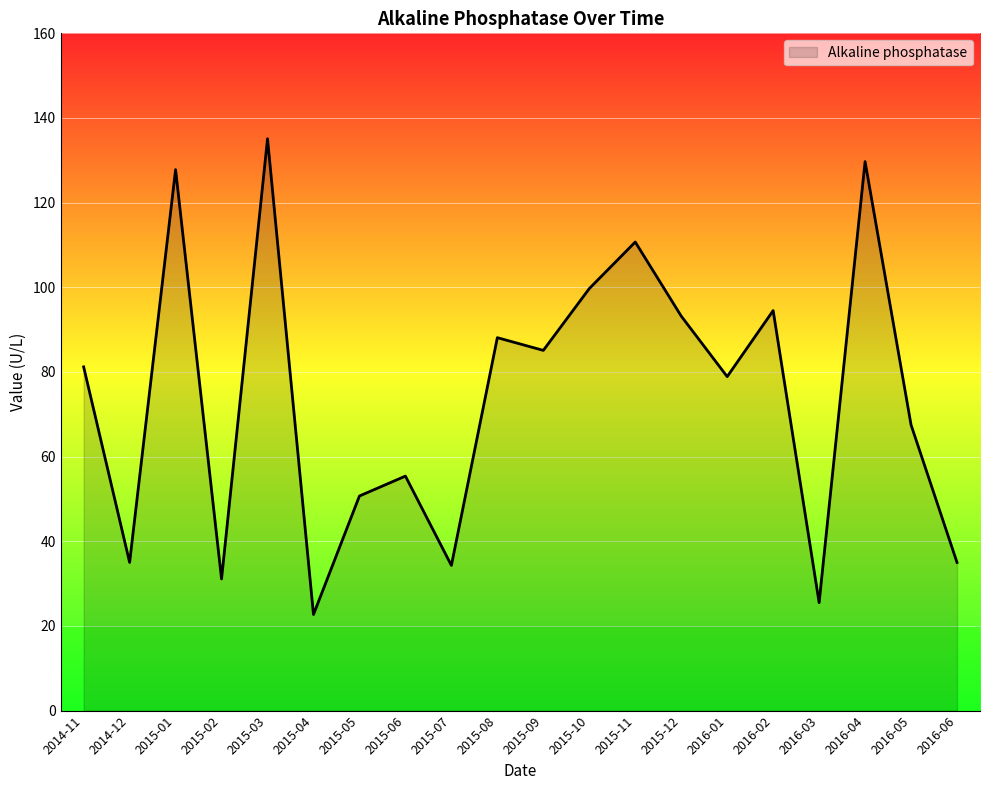

Approximately how many times larger is the value at 2015-01 compared to 2015-03?

0.9